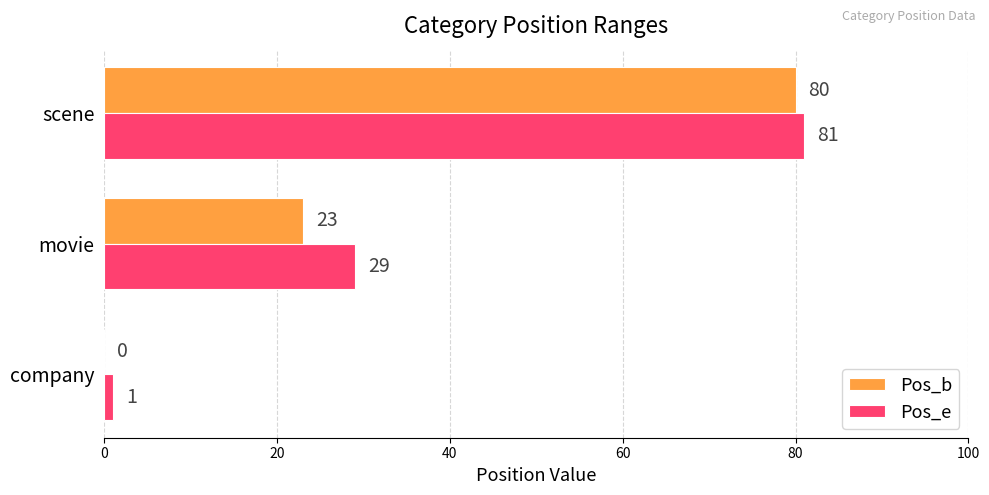

What is the sum of the Pos_e values at company and scene?

82